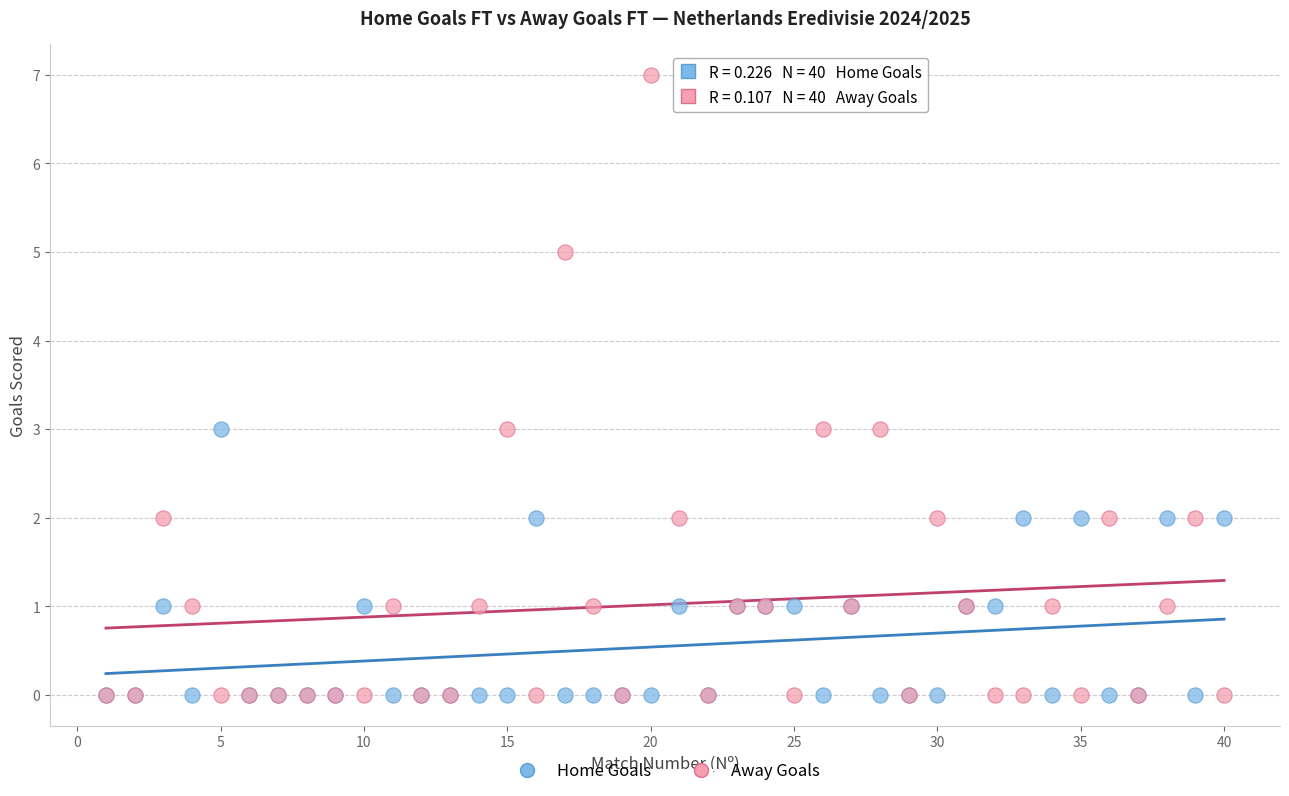

What are all the series names shown in the legend?

Home Goals, Away Goals